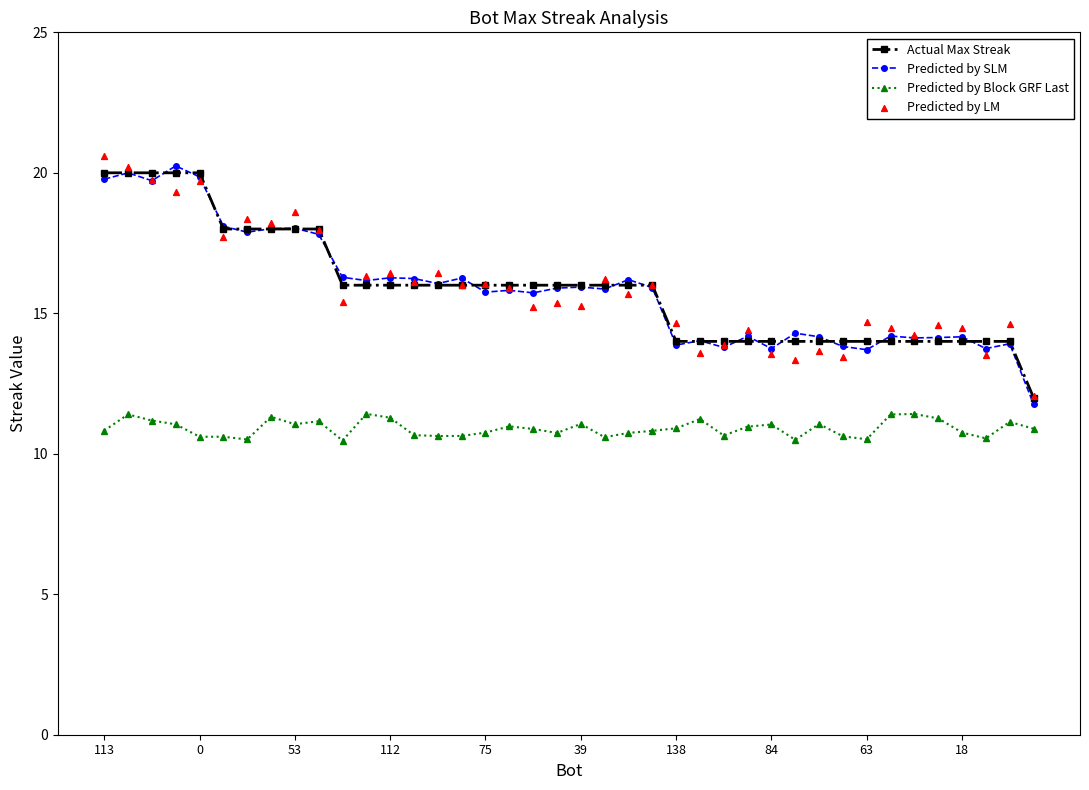

True or false: Predicted by SLM and Predicted by Block GRF Last intersect in this chart.

False